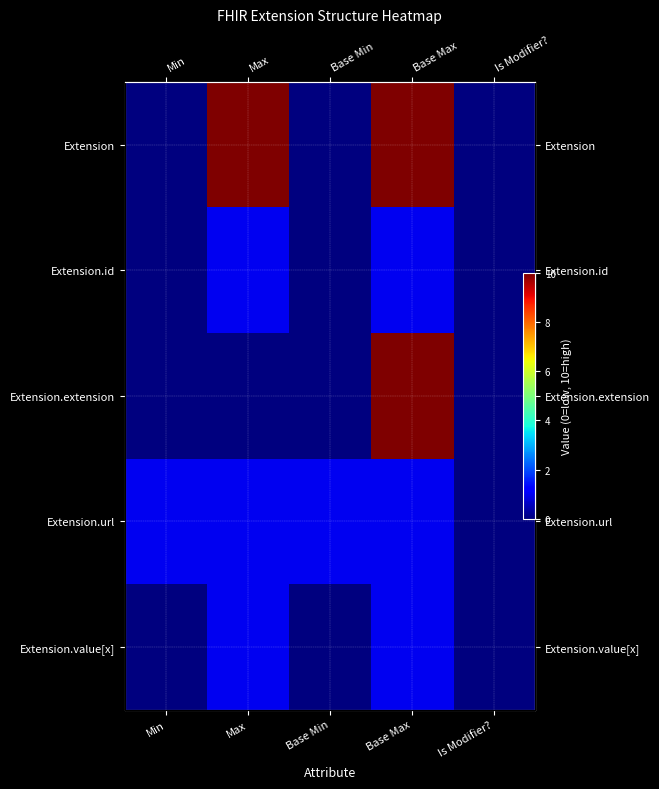

The Extension.id series shows 0 at Is Modifier?. True or false?

True